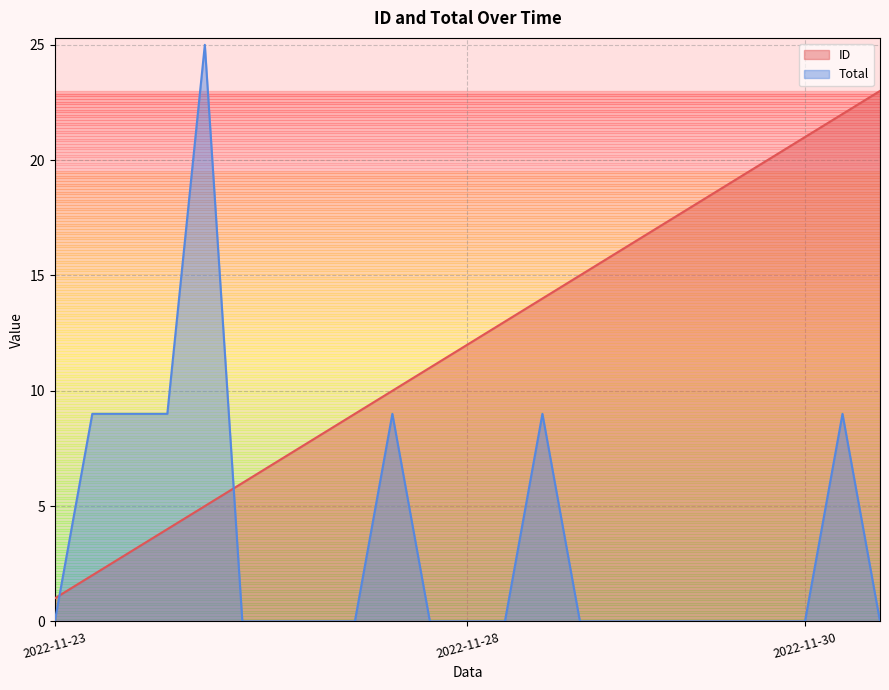

What is the sum of the ID values at 2022-11-23 and 2022-11-28?

13